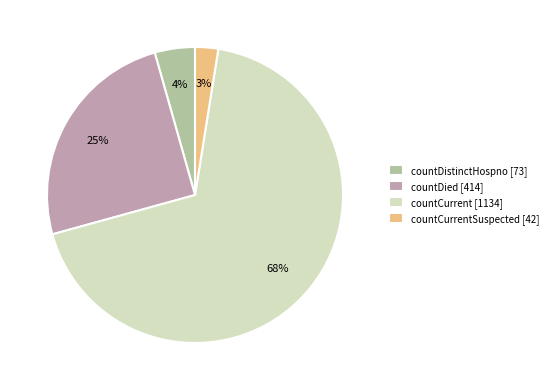

Count the number of slices in the pie.

4